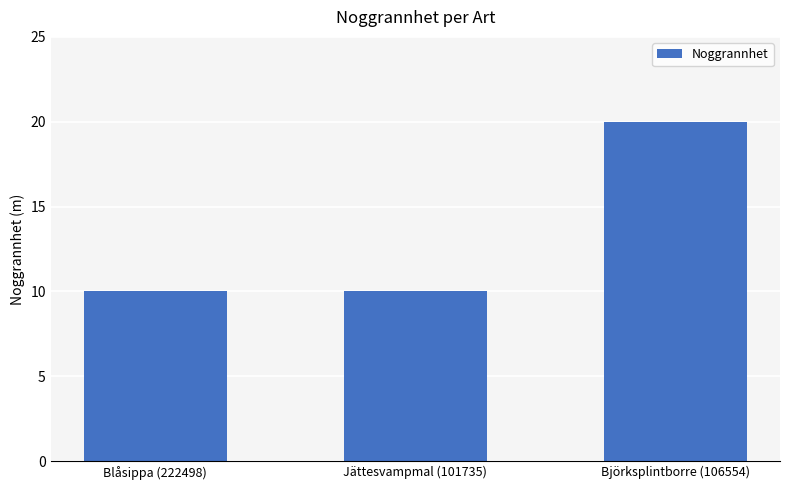

How many values are between 10 and 20?

3